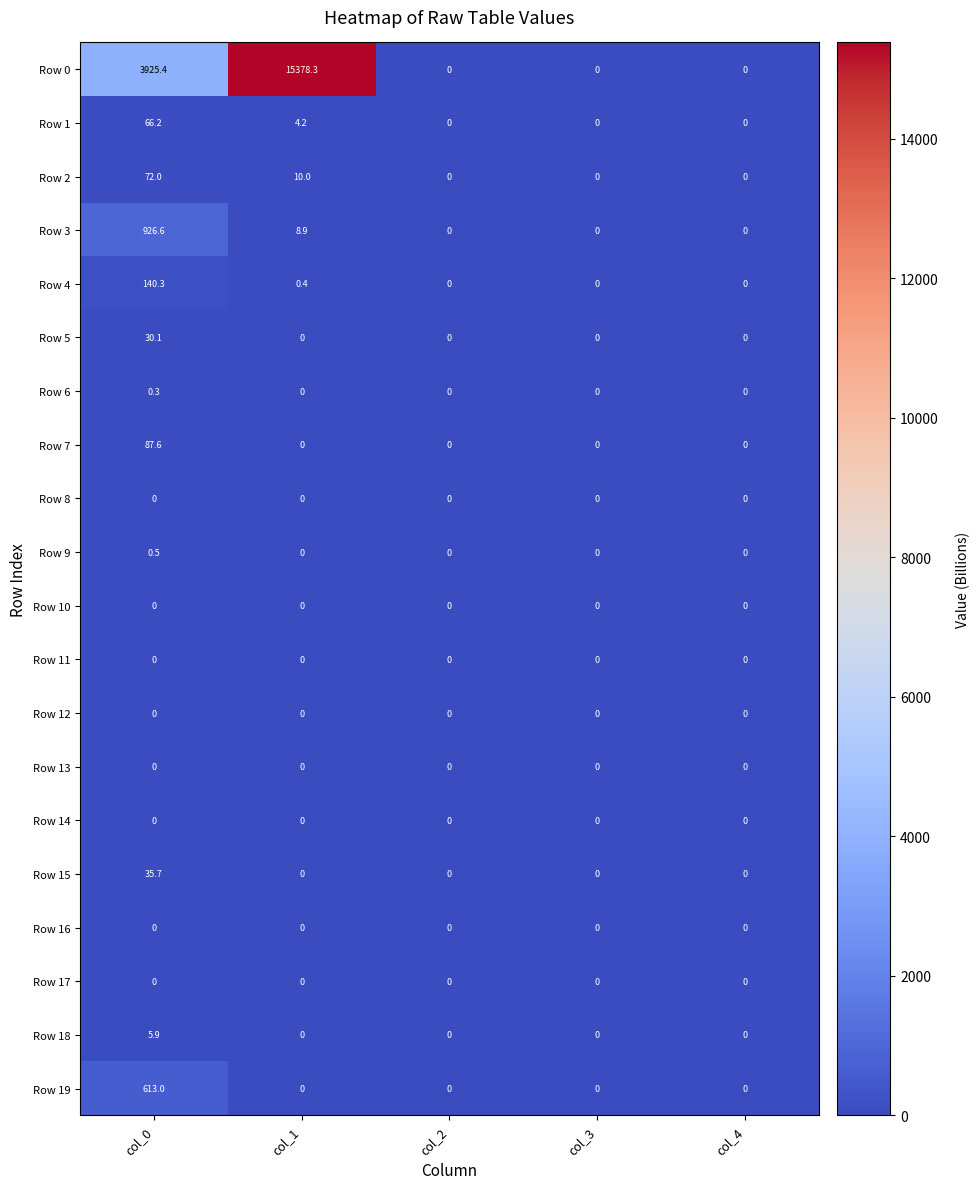

The Row 1 series shows 0.0 at col_4. True or false?

True